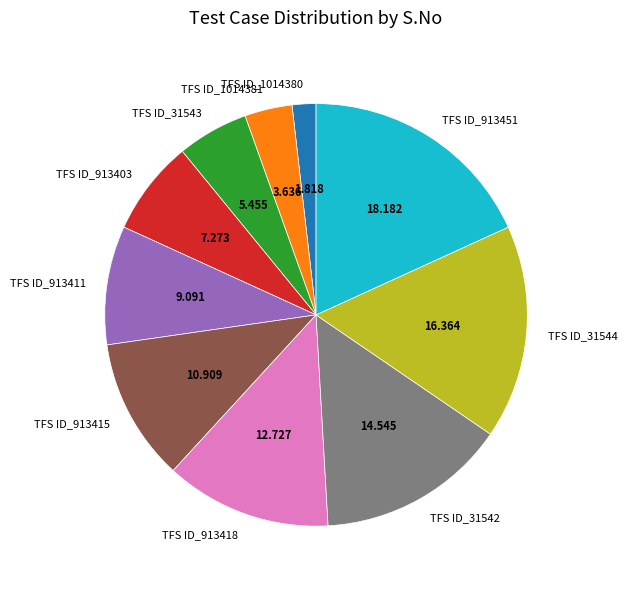

Combined, do TFS ID_913403 and TFS ID_1014381 account for over 50%?

No